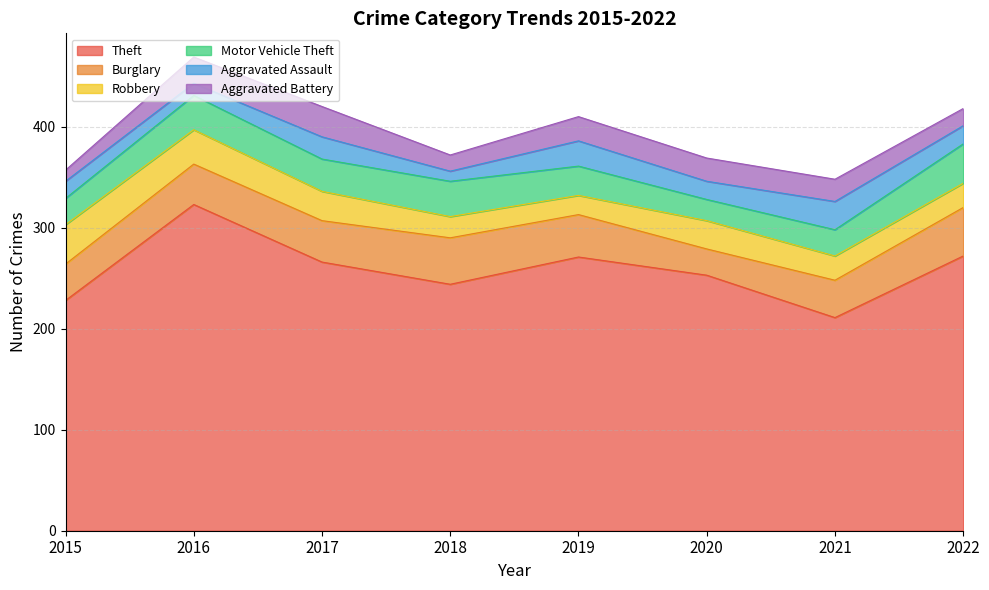

What is the difference between the second highest and minimum values in the Motor Vehicle Theft series?

14